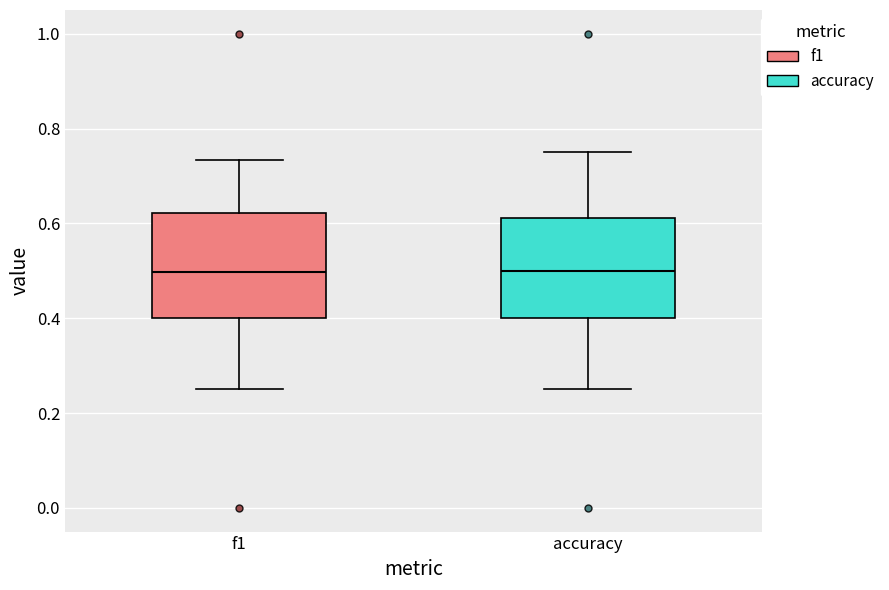

Reading left to right, read every box against the y-axis: the position of its median line, the range the box covers, and the ends of its whiskers. The values are not printed on the chart, so give them approximately, as read against the axis.

f1: median 0.50, box 0.40 to 0.62, whiskers 0.26 to 0.74
accuracy: median 0.50, box 0.40 to 0.62, whiskers 0.26 to 0.76